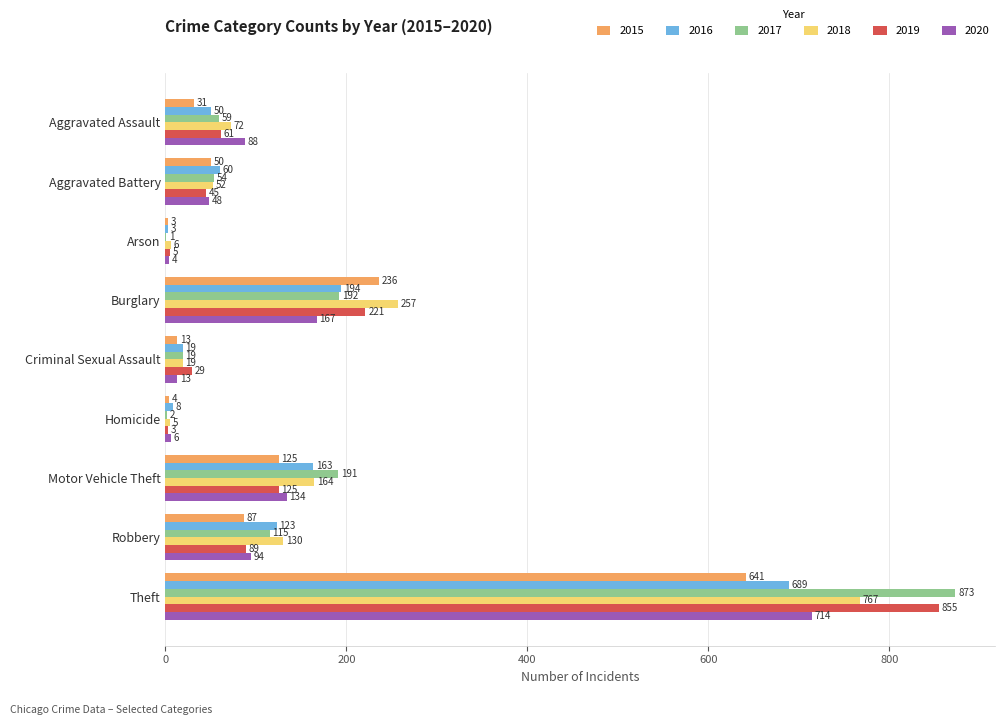

True or false: 2015 has a value of 236 at Burglary.

True